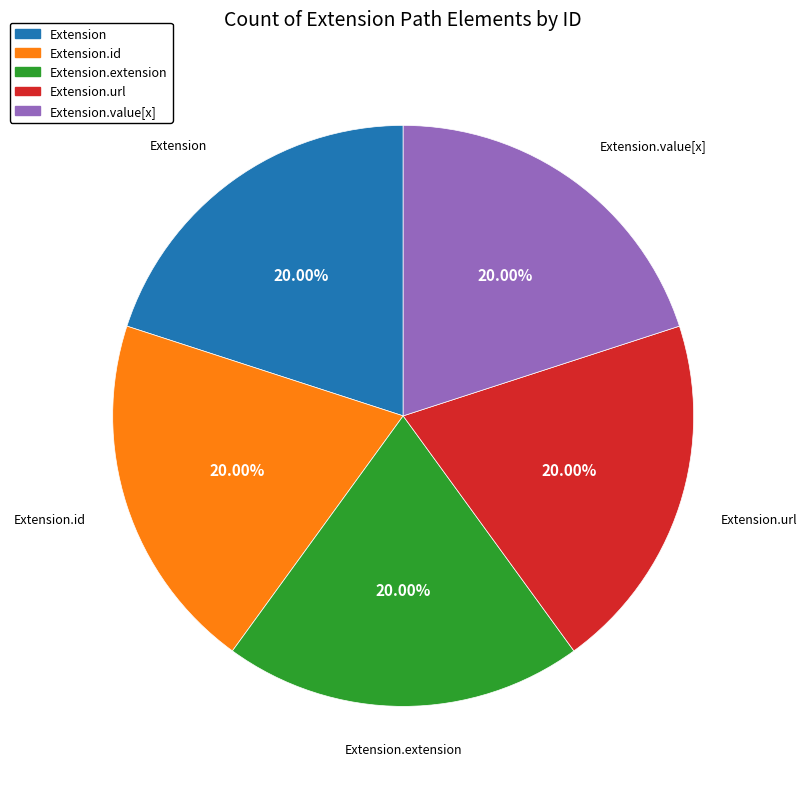

How many segments does this pie chart have?

5